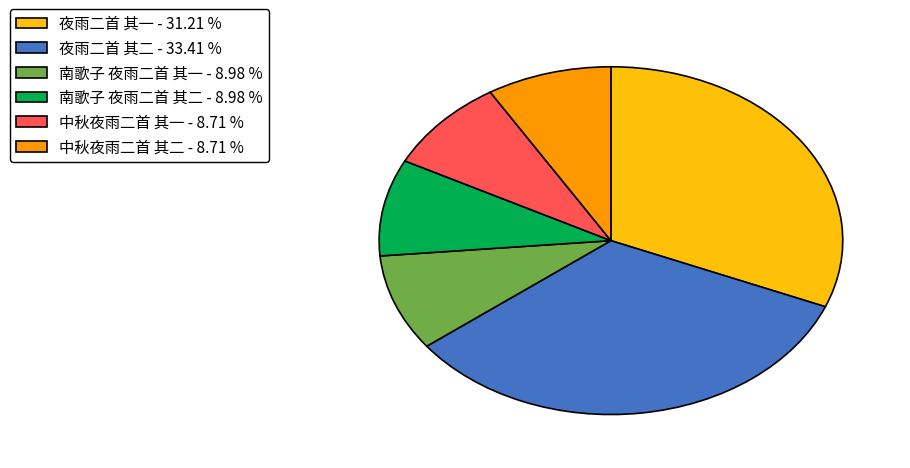

Is there any slice that represents more than half of the pie?

No